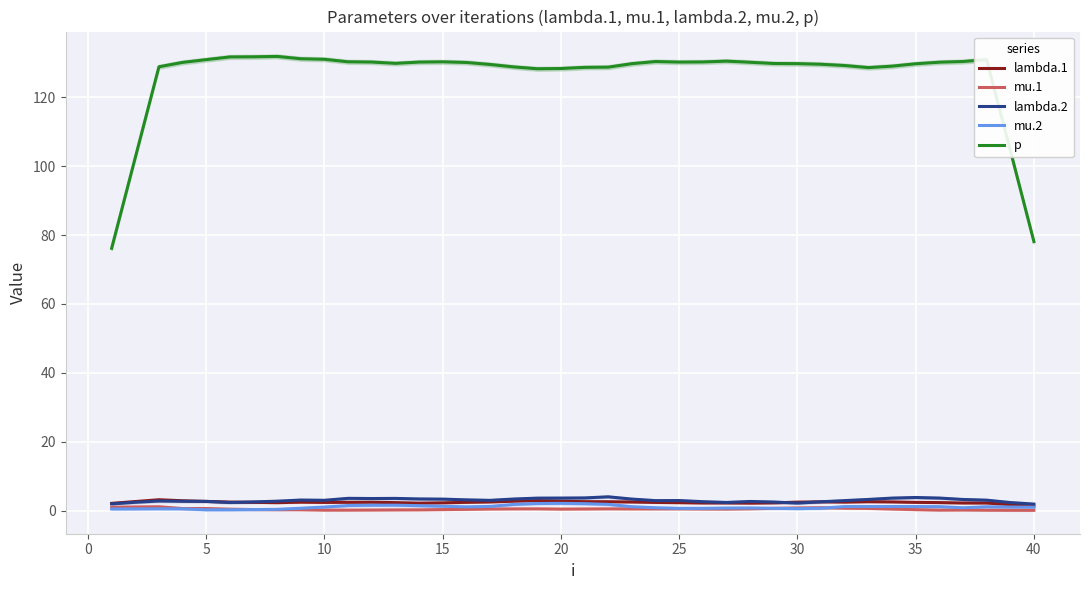

What are all the series names shown in the legend?

lambda.1, mu.1, lambda.2, mu.2, p